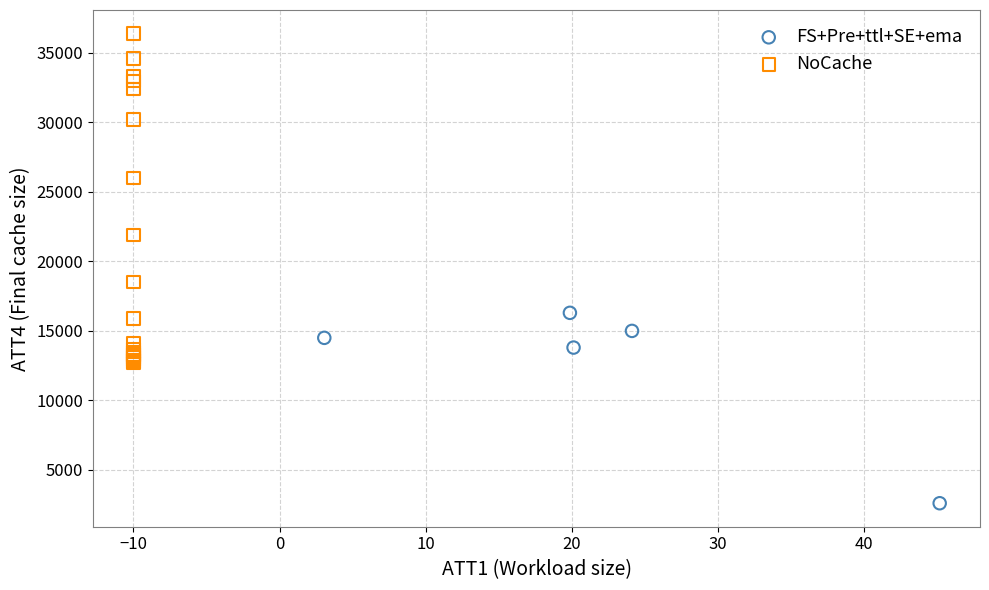

Which series reaches the minimum Y coordinate?

FS+Pre+ttl+SE+ema